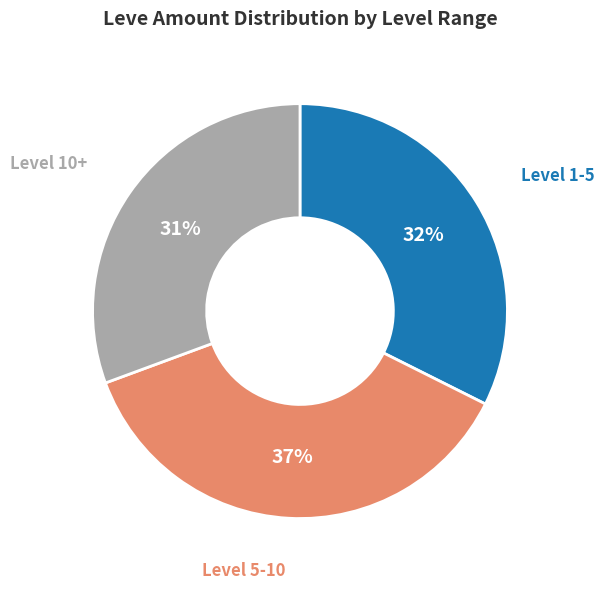

To the nearest percent, what is the difference between the largest and smallest slice percentages?

6%